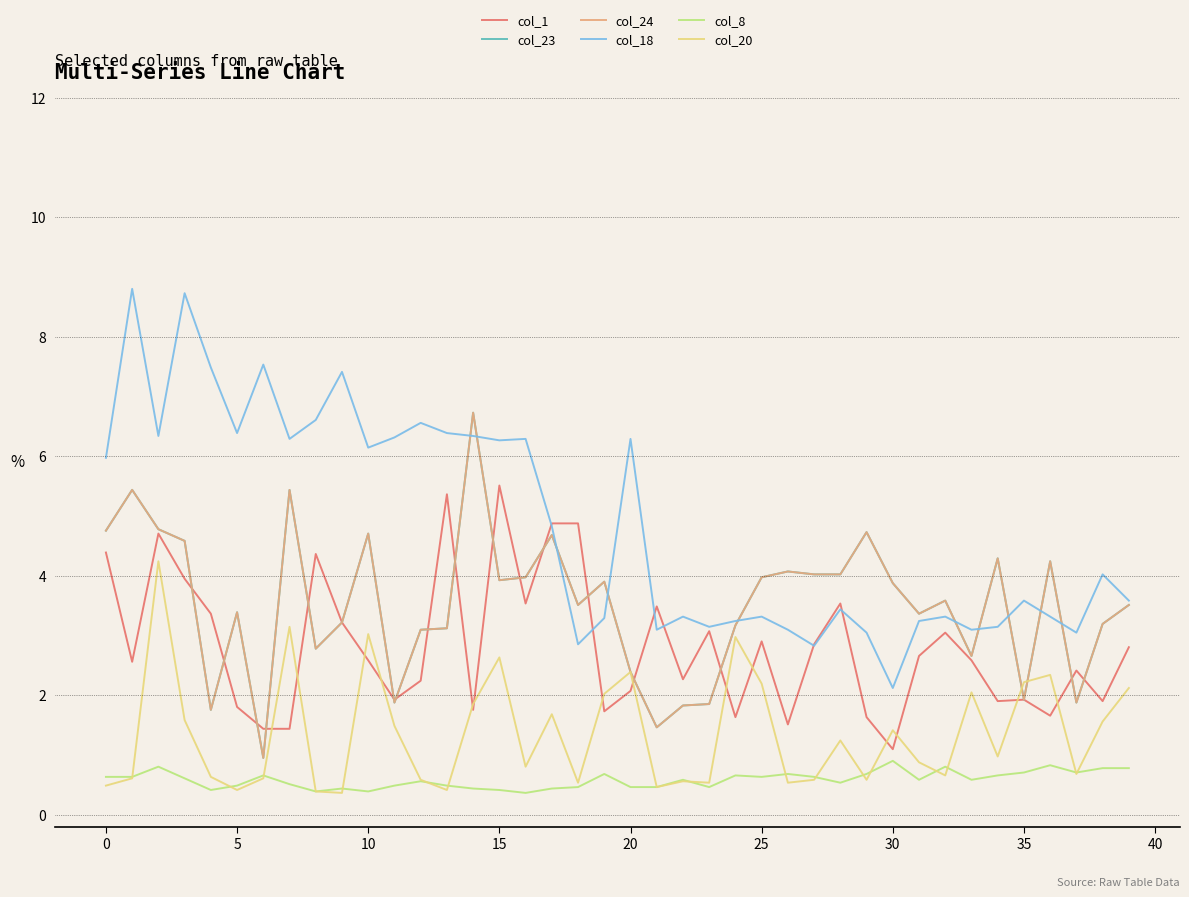

Does the chart display data point markers on the line(s)?

No